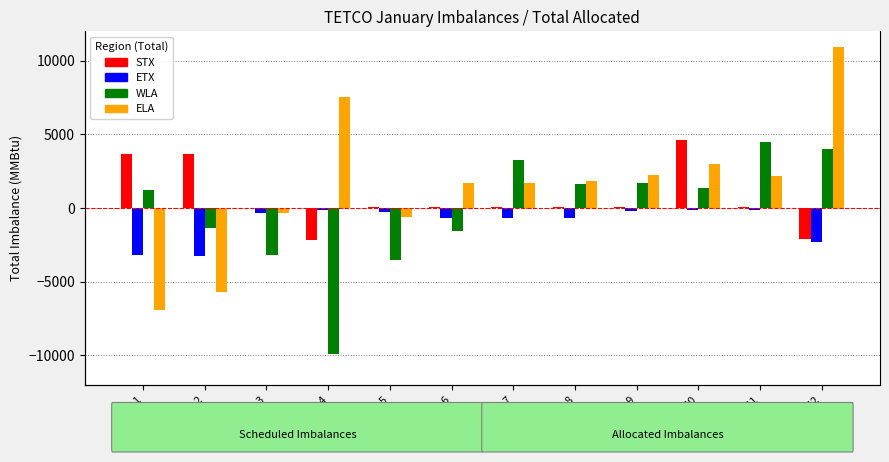

Reading right to left, list all the values displayed in this chart.

STX: 12=-2130	11=93	10=4589	9=70	8=74	7=75	6=58	5=71	4=-2145	3=-22	2=3653	1=3646
ETX: 12=-2328	11=-153	10=-162	9=-228	8=-686	7=-713	6=-680	5=-282	4=-110	3=-324	2=-3279	1=-3168
WLA: 12=3985	11=4486	10=1358	9=1705	8=1648	7=3242	6=-1585	5=-3547	4=-9918	3=-3206	2=-1345	1=1189
ELA: 12=10949	11=2144	10=3014	9=2265	8=1830	7=1695	6=1690	5=-598	4=7511	3=-320	2=-5734	1=-6939